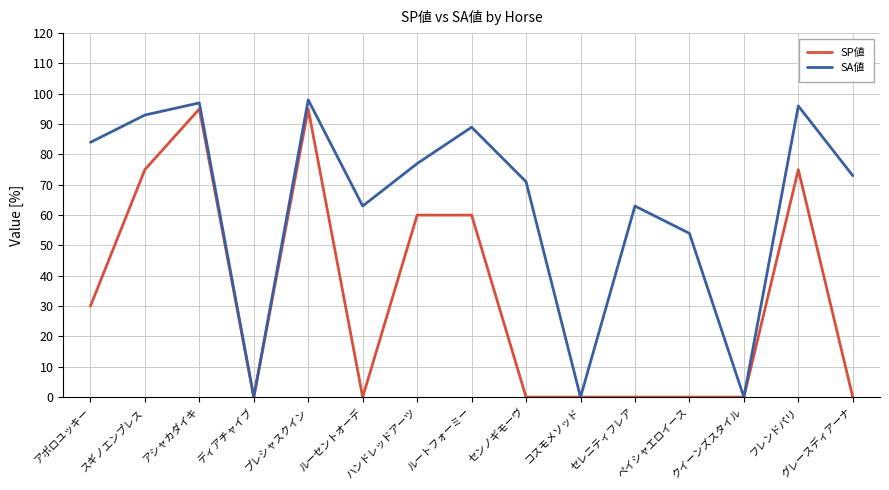

Is it true that SA値 equals 71 at センノギモーヴ?

True